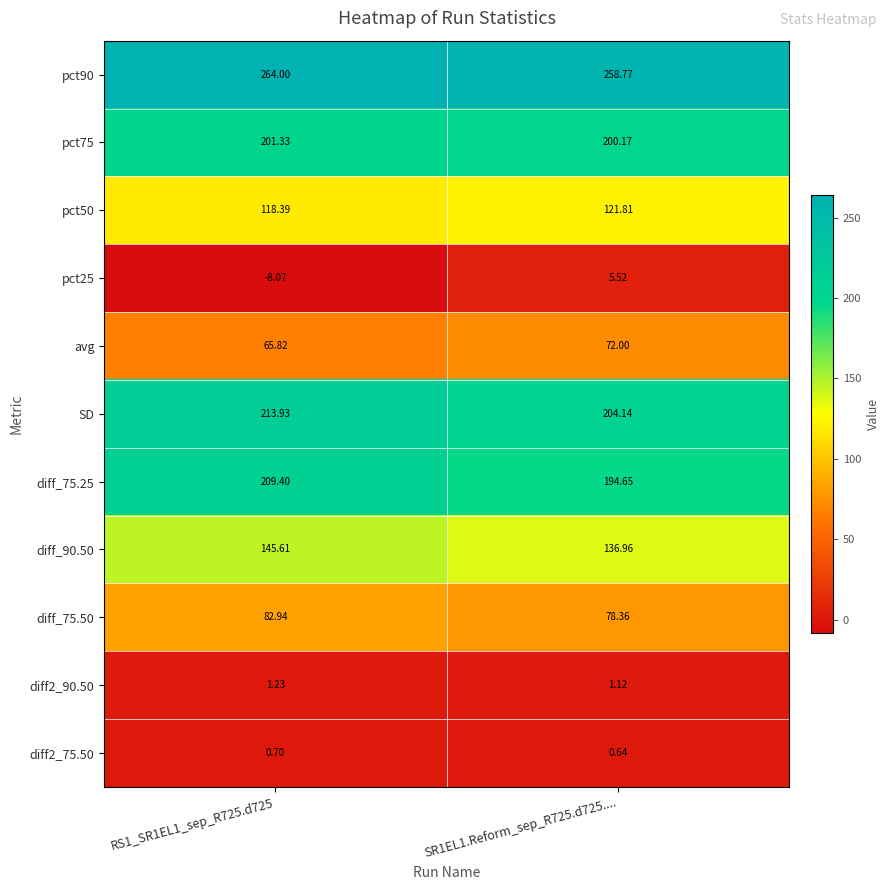

Rank the series at RS1_SR1EL1_sep_R725.d725 from lowest to highest value.

pct25, diff2_75.50, diff2_90.50, avg, diff_75.50, pct50, diff_90.50, pct75, diff_75.25, SD, pct90